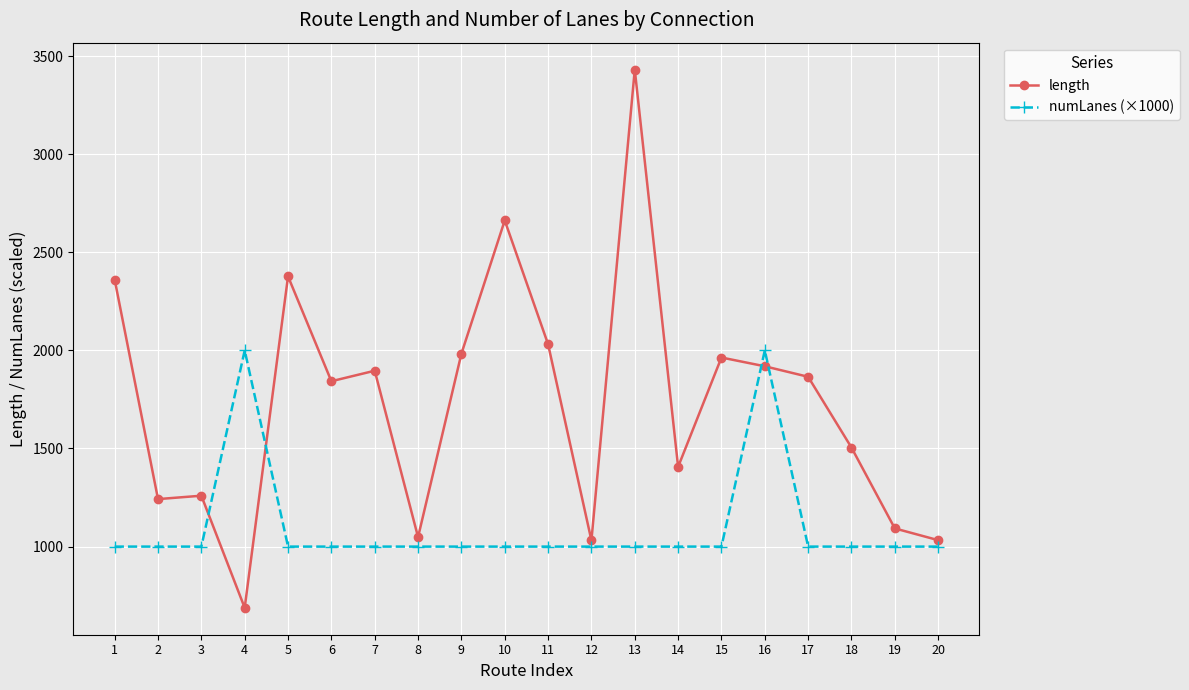

Rank the series by their average value, from highest to lowest.

length, numLanes (×1000)